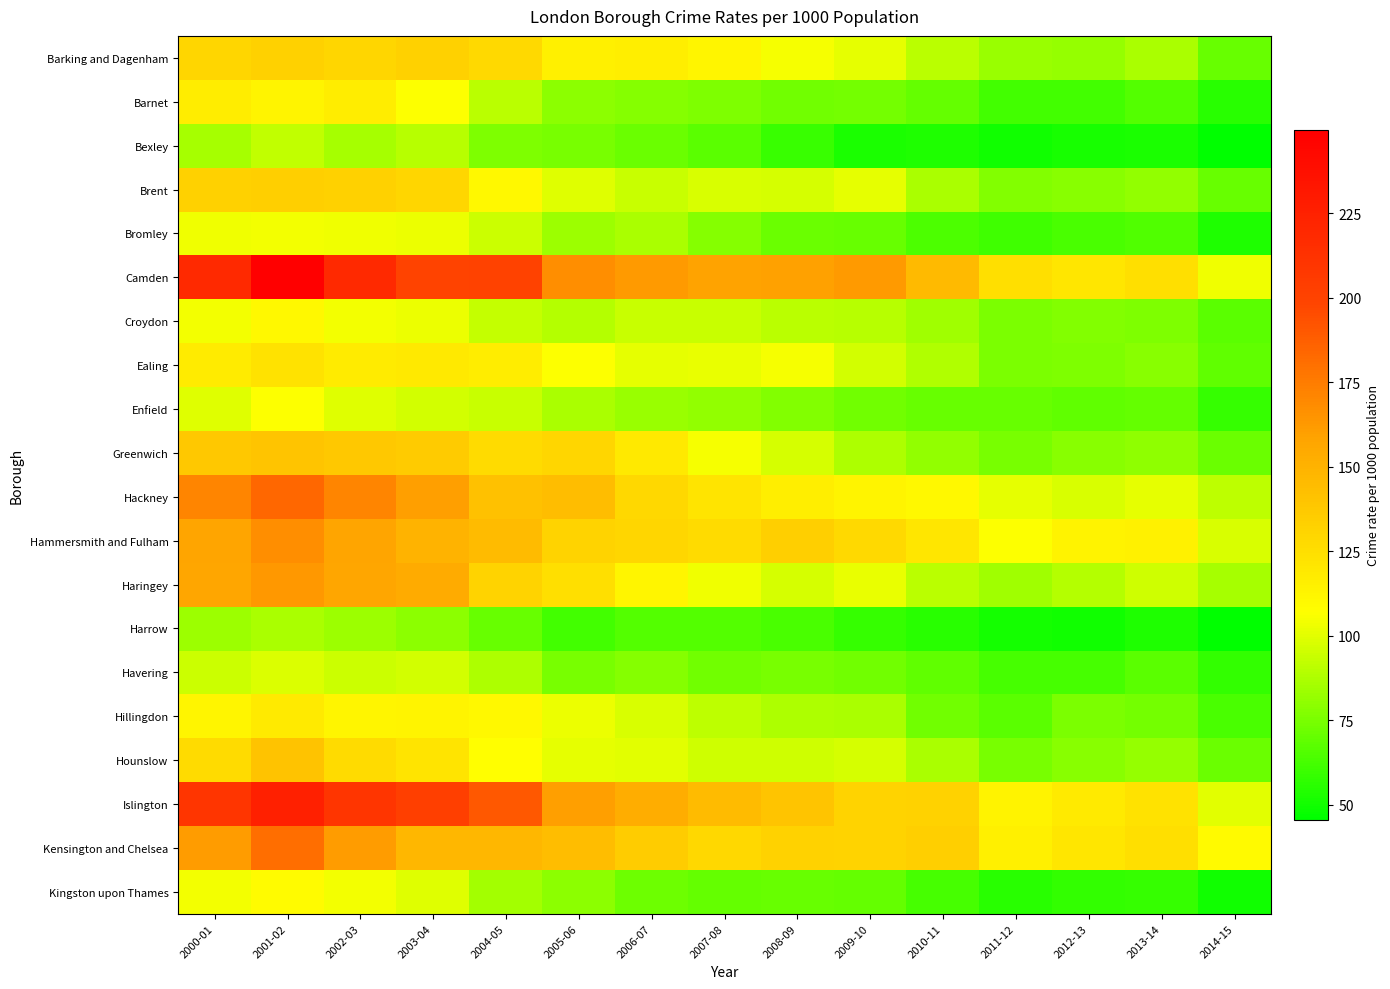

Count the number of categories in the chart.

15